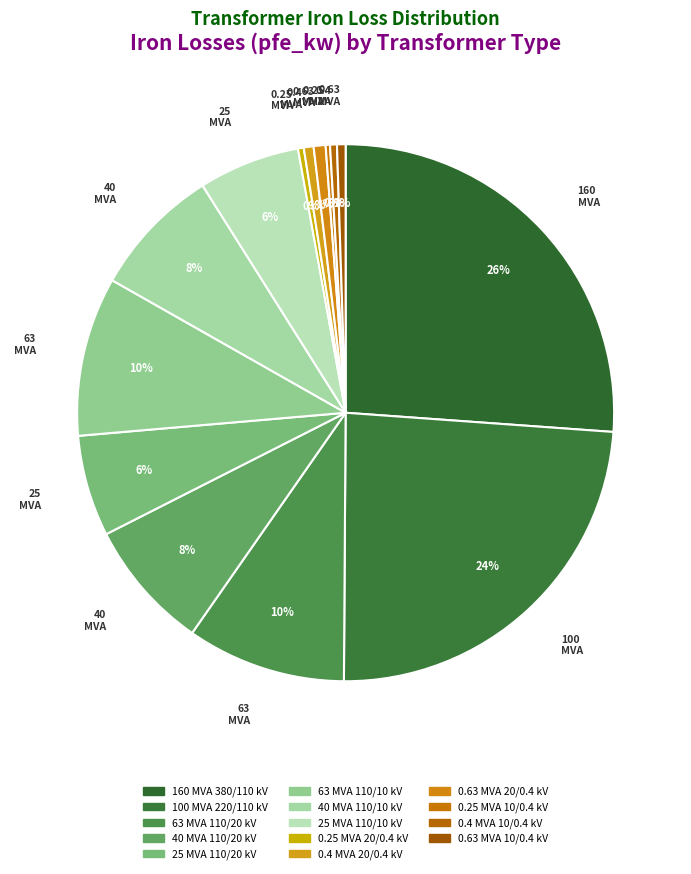

What percentage is the 0.63 MVA 20/0.4 kV slice, to the nearest percent?

1%